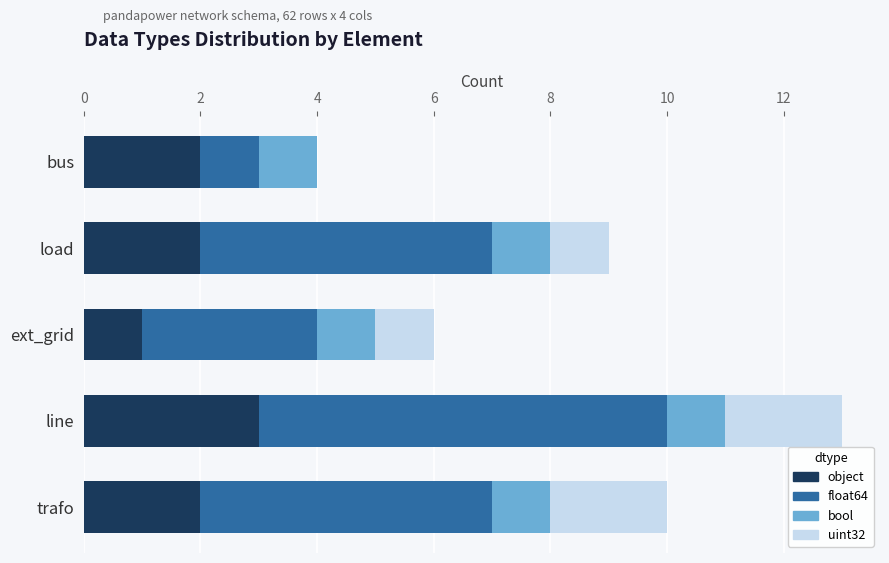

What is the highest value of the object series?

3